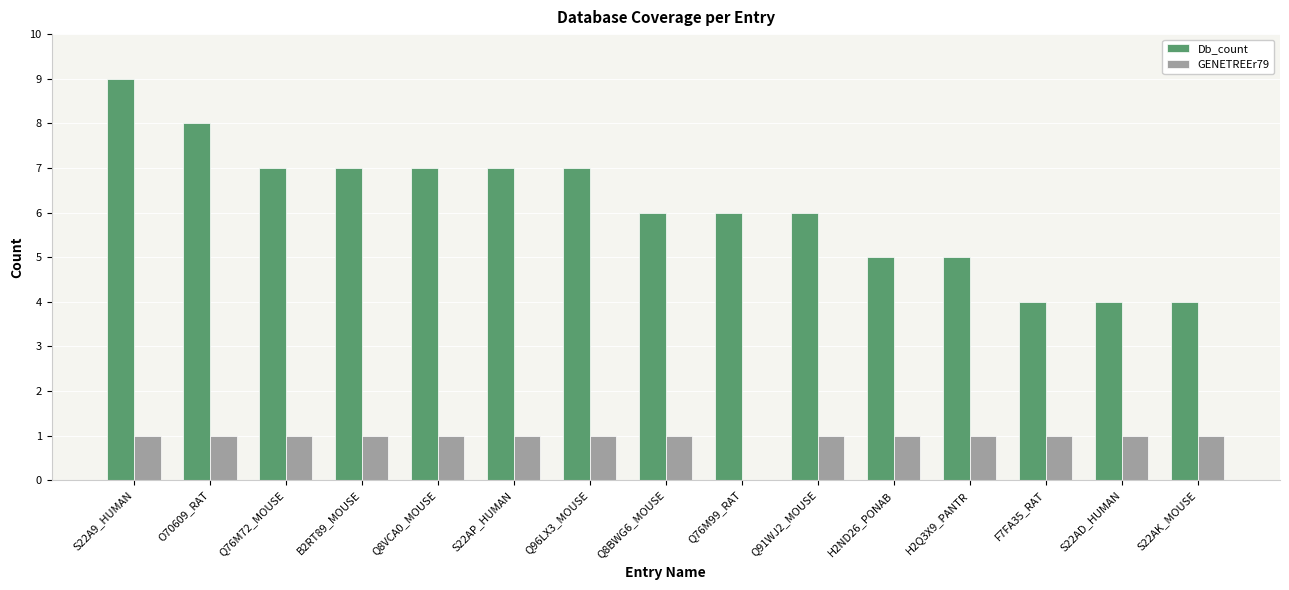

Which category has the highest value across all series?

S22A9_HUMAN